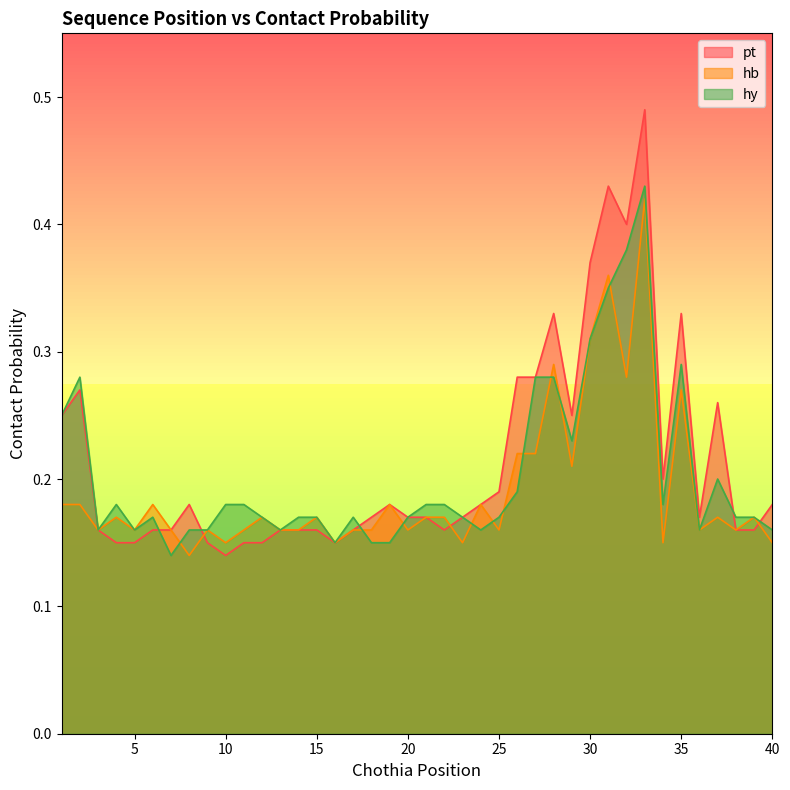

Count the hb values in the range 0 to 1.

40